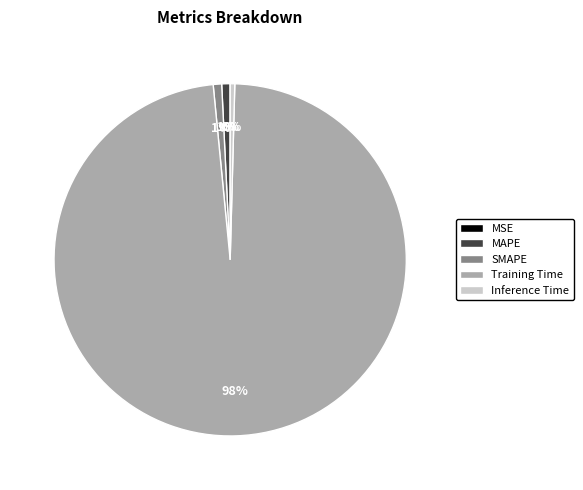

True or false: Training Time accounts for 98% of the total.

True